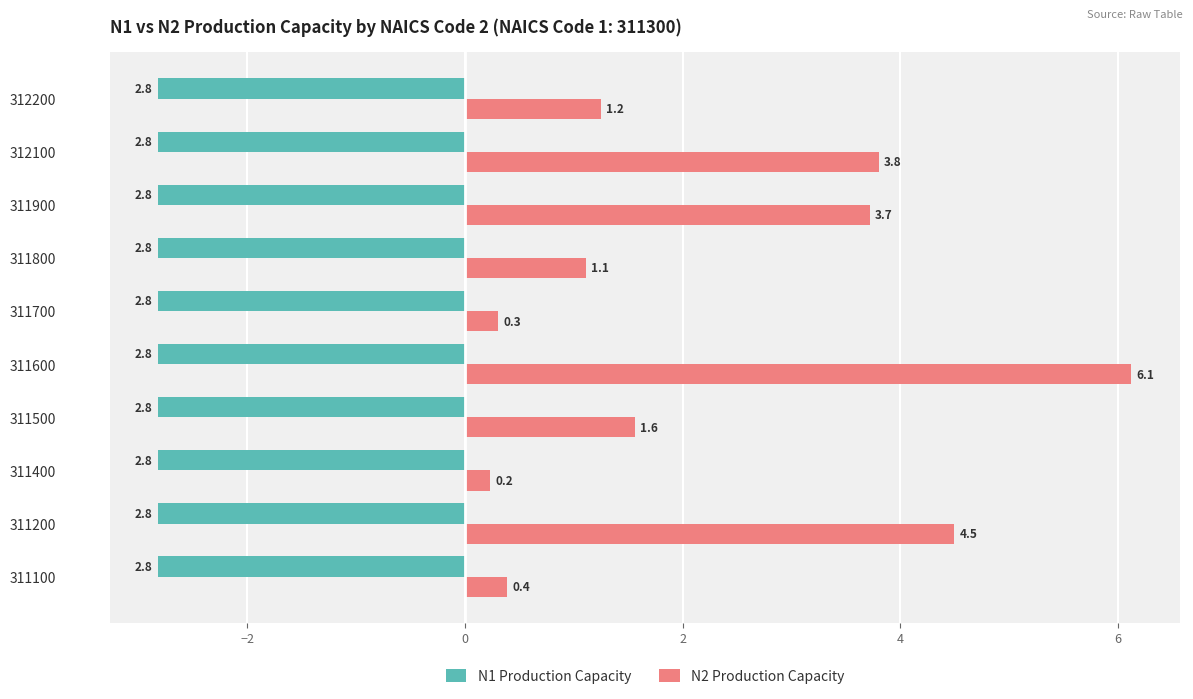

What is the sum of all N2 Production Capacity values?

23.0